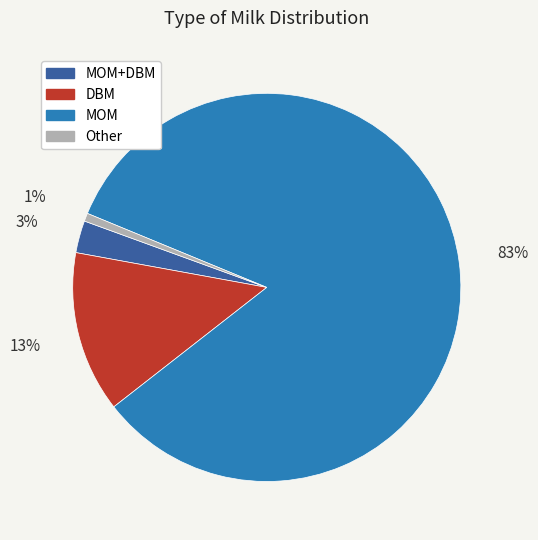

How many segments does this pie chart have?

4